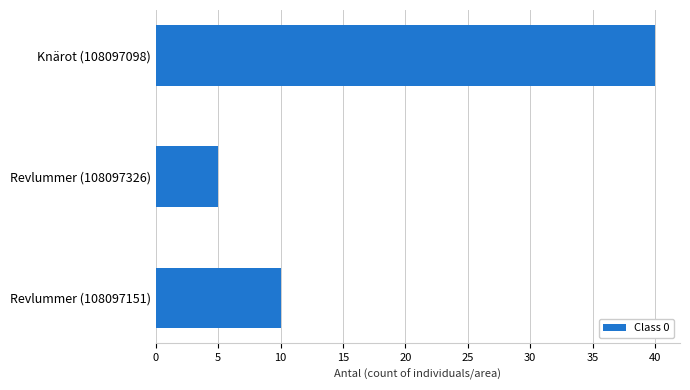

Count the number of data series in this chart.

1